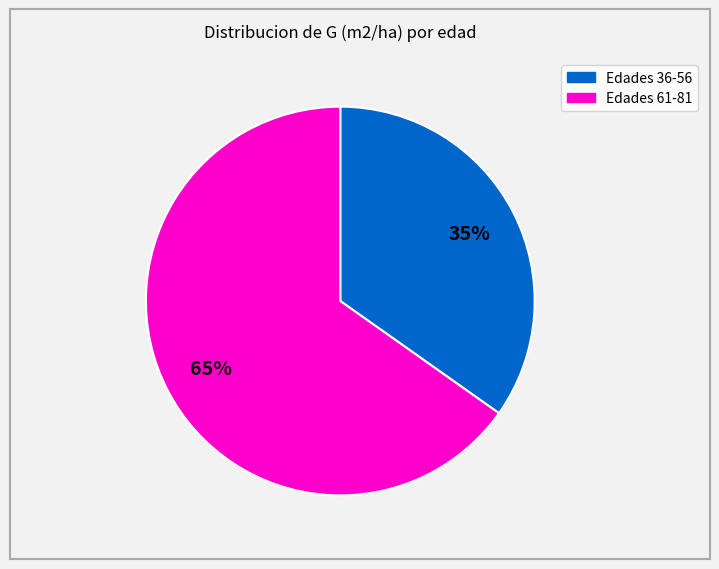

To the nearest percent, what is the average slice percentage?

50%